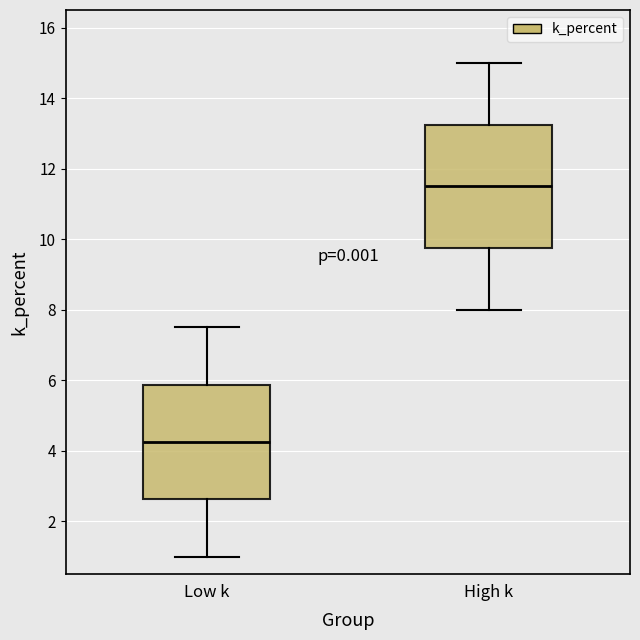

Reading left to right, read every box against the y-axis: the position of its median line, the range the box covers, and the ends of its whiskers. The values are not printed on the chart, so give them approximately, as read against the axis.

Low k: median 4.2, box 2.6 to 5.8, whiskers 1.0 to 7.6
High k: median 11.6, box 9.8 to 13.2, whiskers 8.0 to 15.0